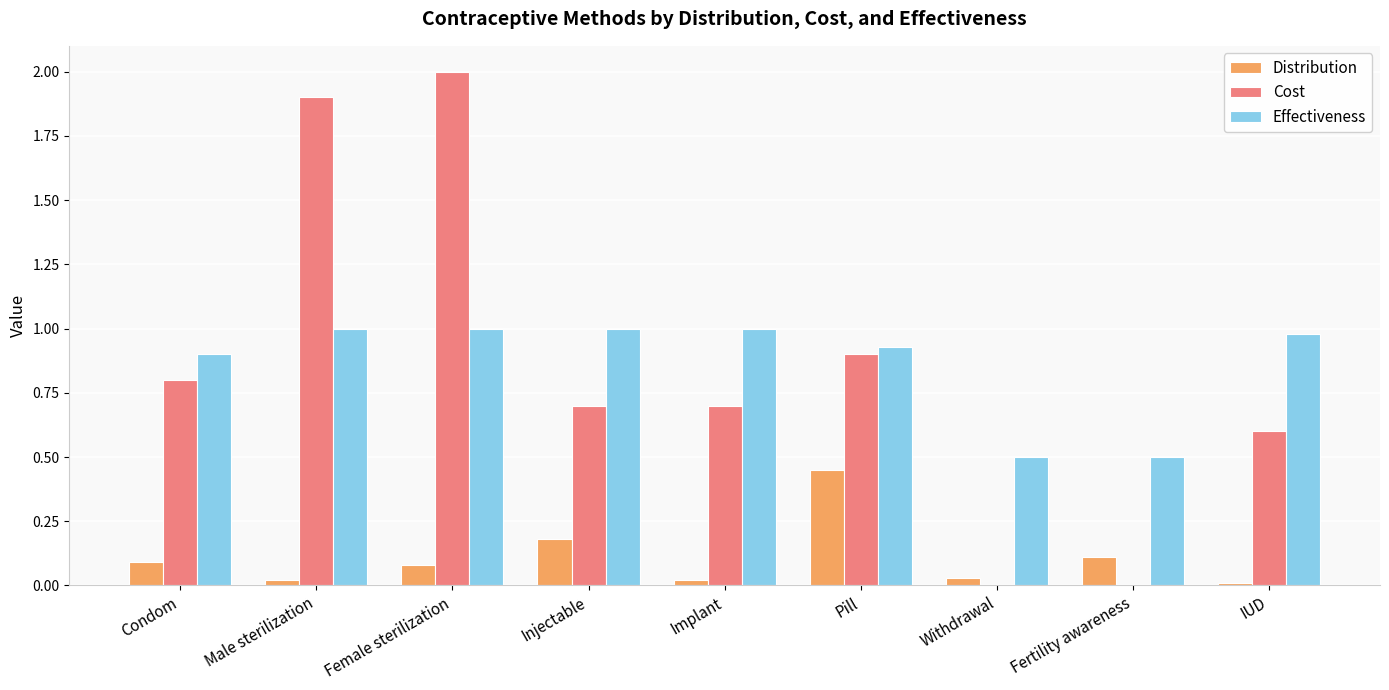

The value of Cost at Female sterilization is 0.4. True or false?

False